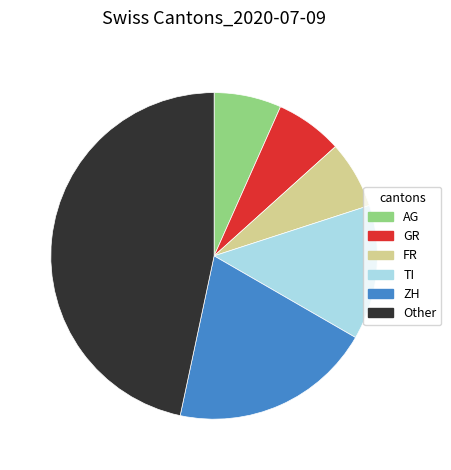

Combined, do ZH and FR account for over 50%?

No